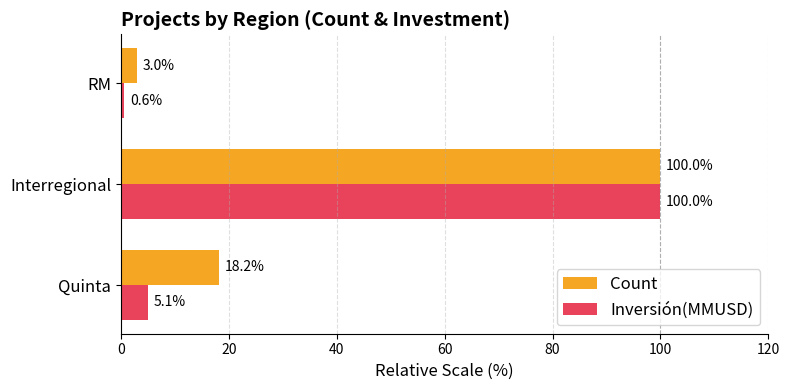

Which category has the highest value in the Inversión(MMUSD) series?

Interregional